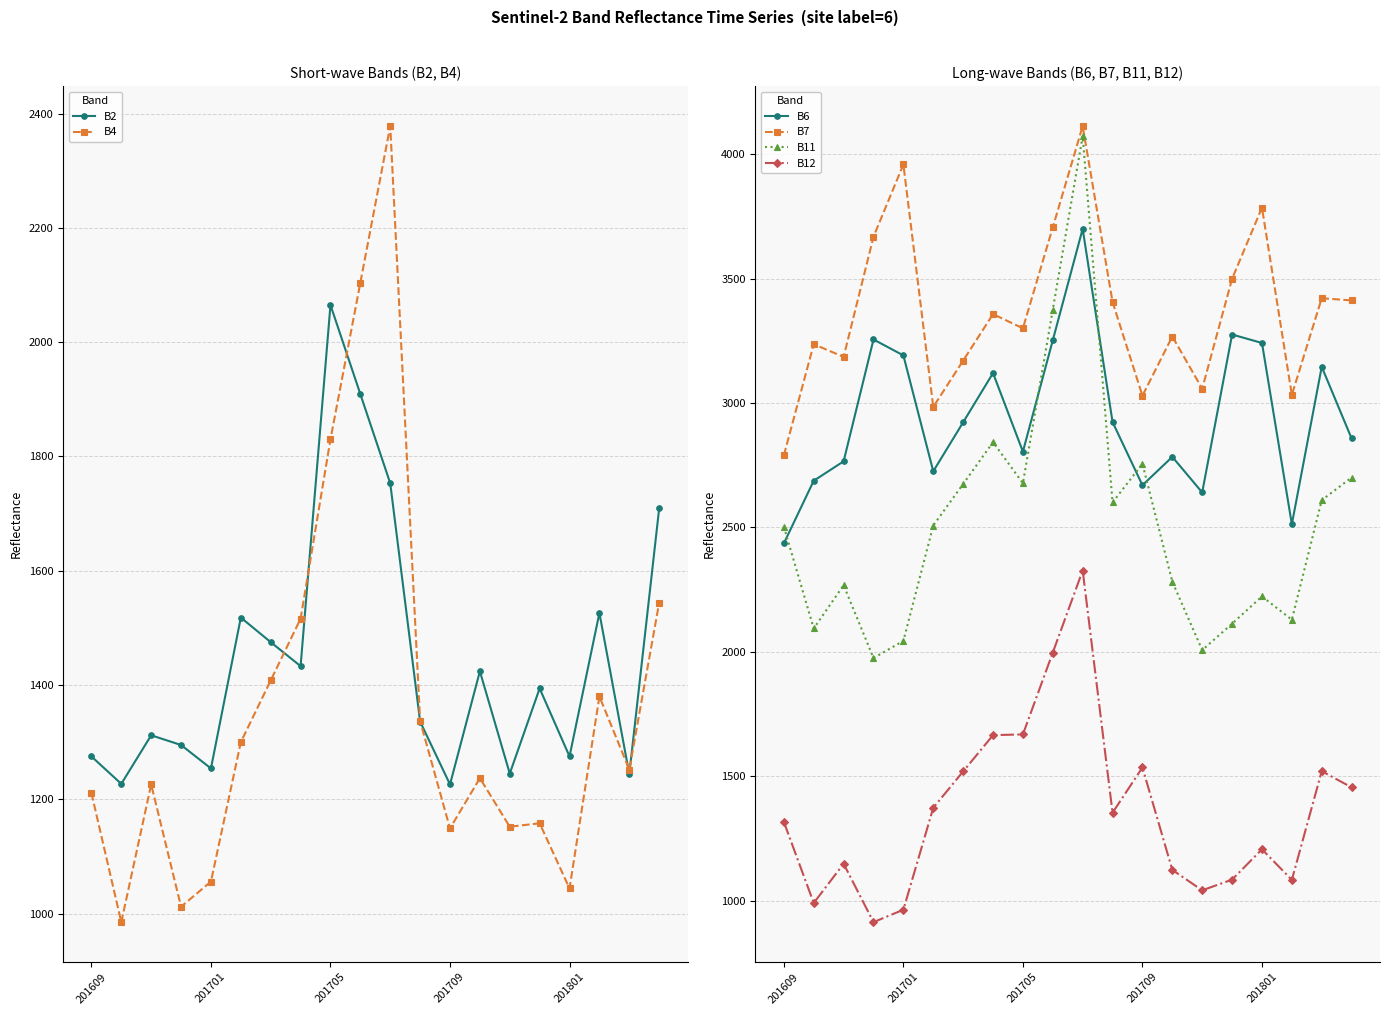

In B2, how many points are lower than both neighbors (excluding endpoints)?

7